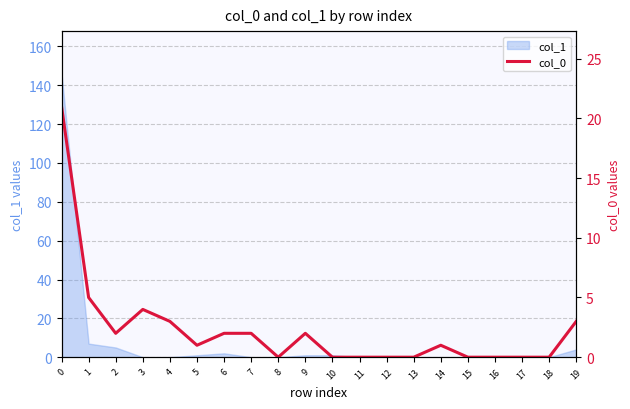

Read the value at 6.

2